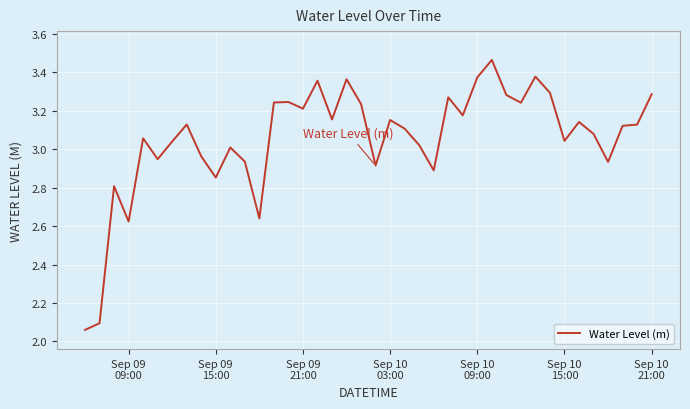

What is the difference between the maximum and minimum values?

1.4